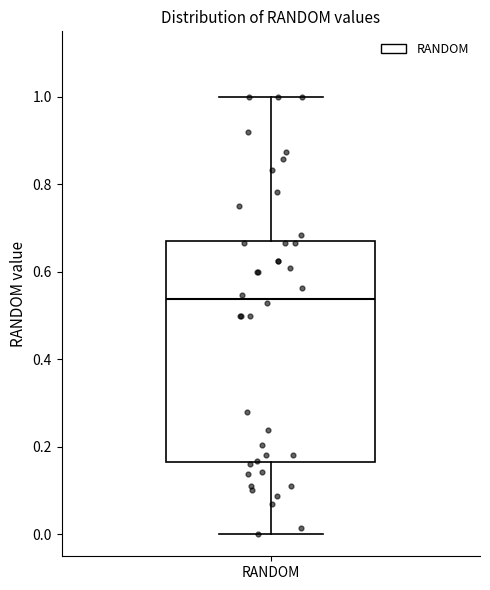

Transcribe this box plot: give where the median line is, the range the box spans, and where the two whiskers end, as read against the y-axis. The values are not printed on the chart, so give them approximately, as read against the axis.

median 0.54, box 0.16 to 0.68, whiskers 0.00 to 1.00